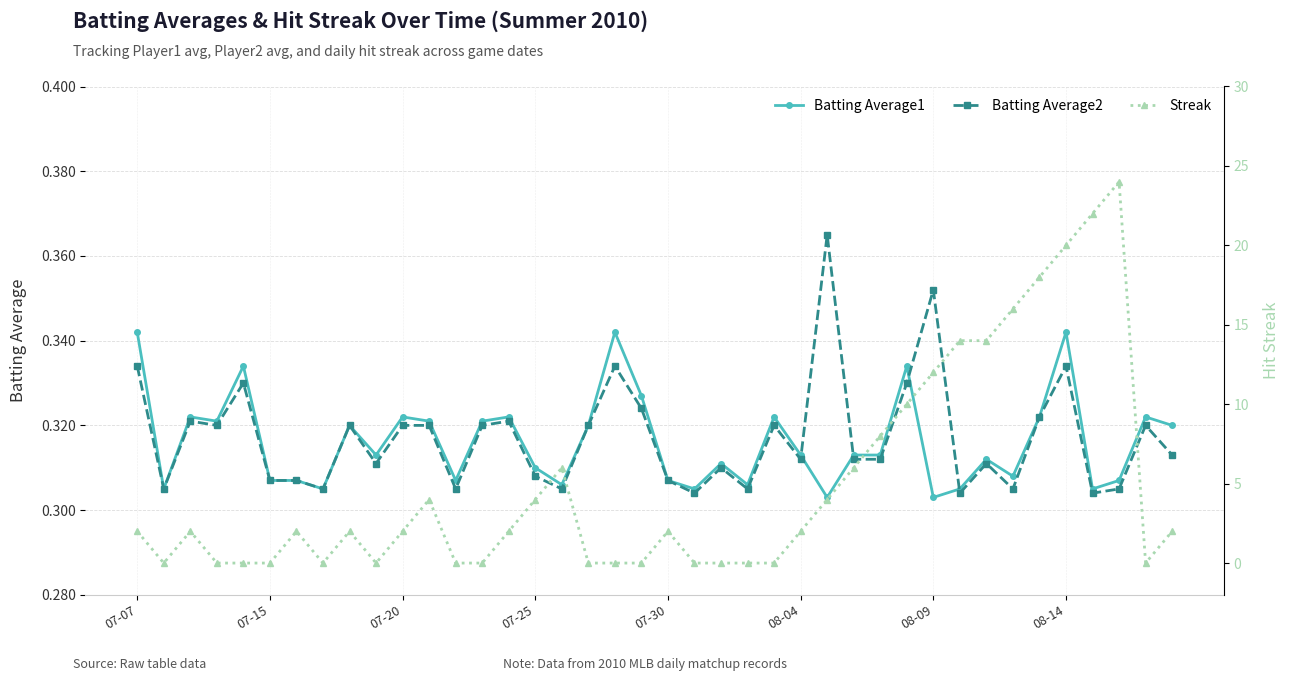

How many interior local valleys does the Streak series have?

4